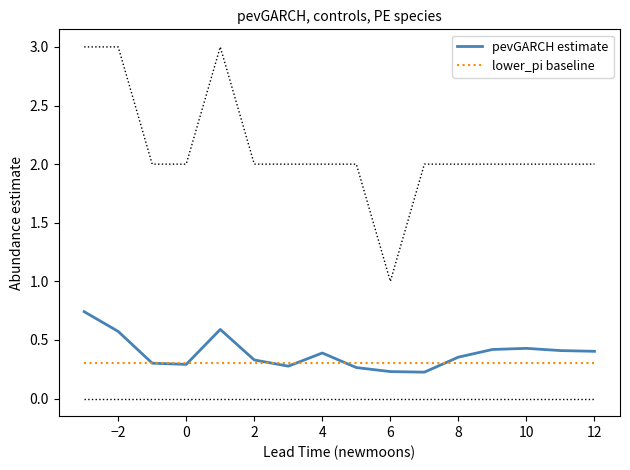

How many interior local valleys does the pevGARCH estimate series have?

3